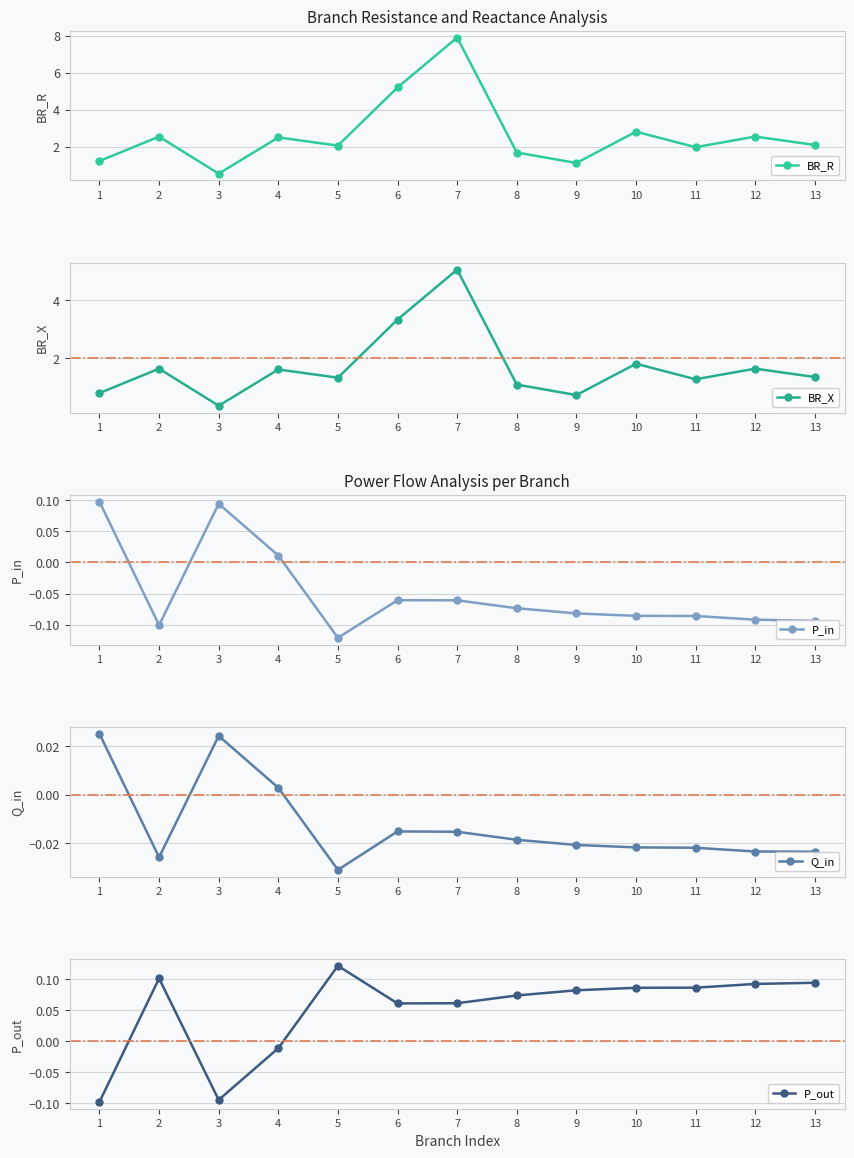

What is the sum of all BR_X values?

21.9